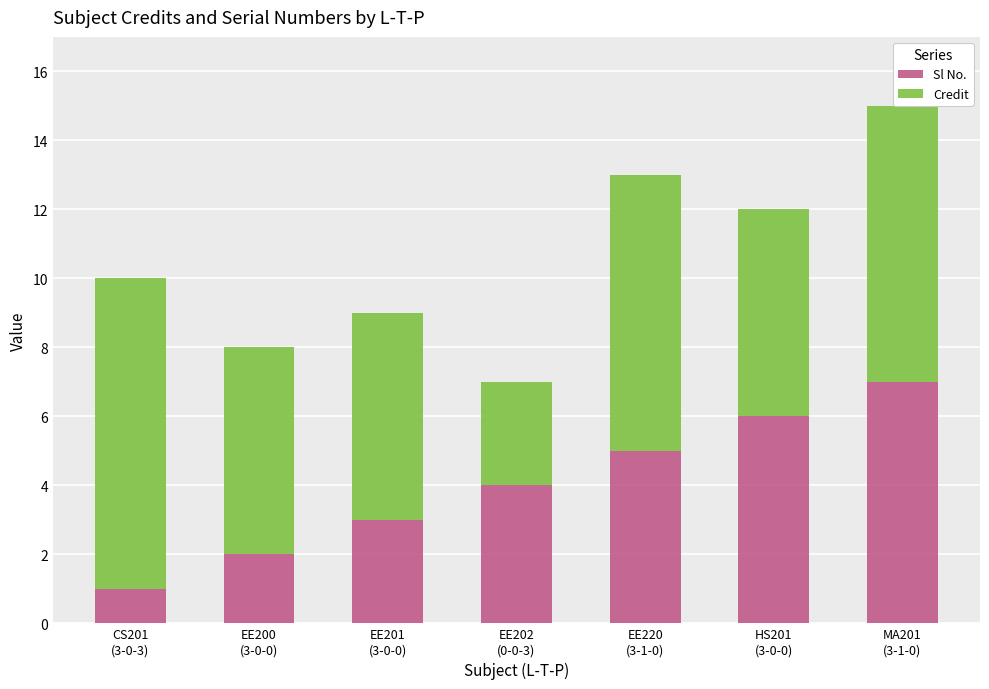

What is the difference between the second highest and second lowest values in the Sl No. series?

4